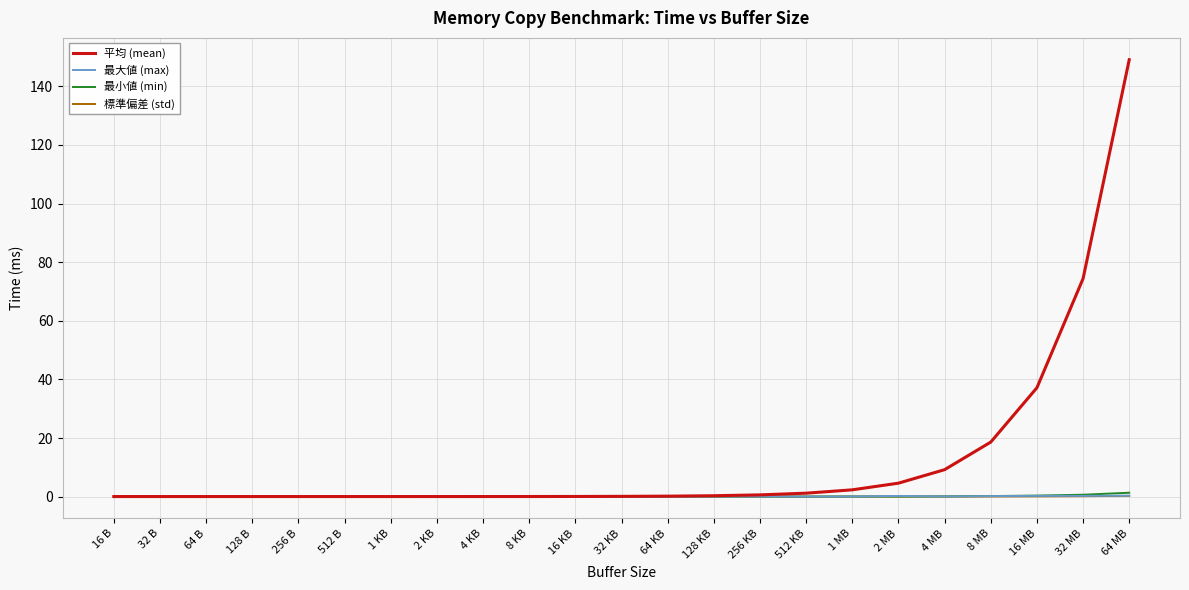

True or false: 標準偏差 (std) has a value of 0.0 at 8 KB.

True